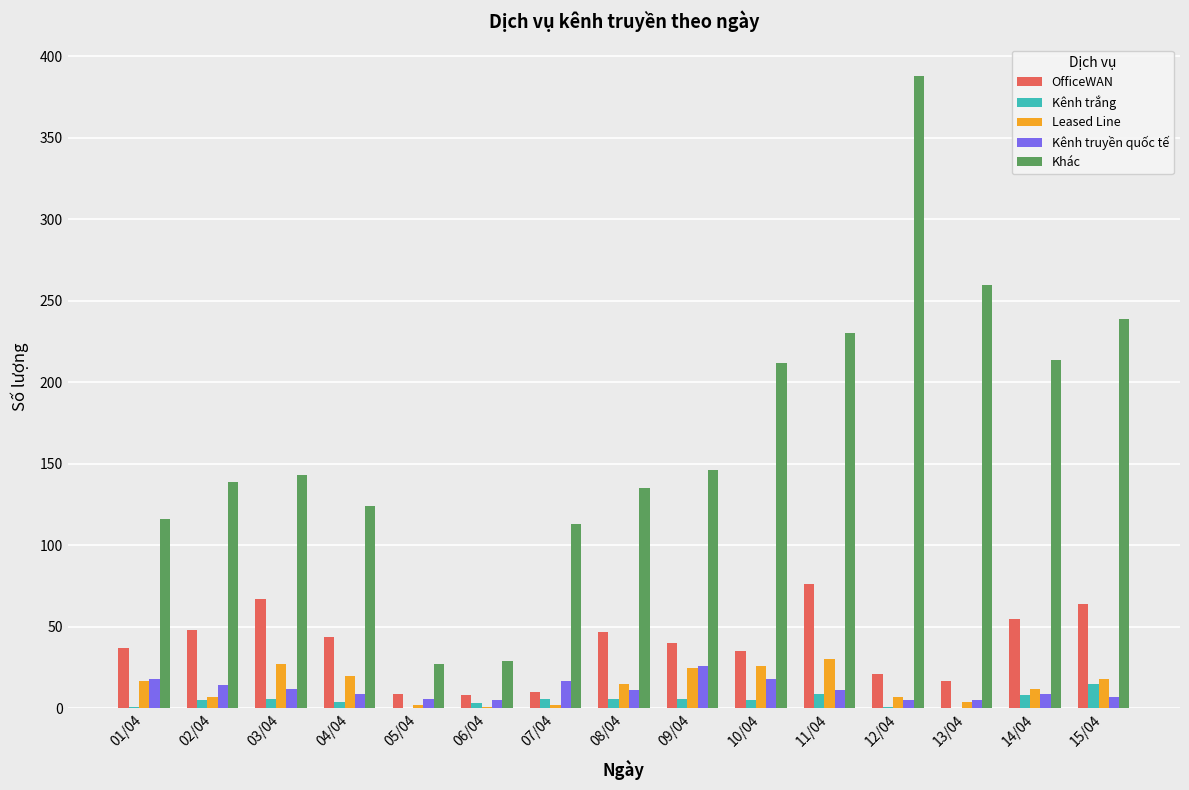

True or false: Kênh truyền quốc tế has a value of 12 at 03/04.

True